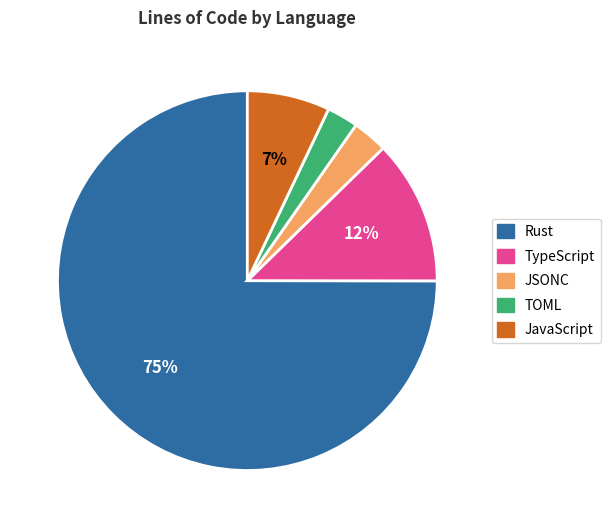

What percentage is the Rust slice, to the nearest percent?

75%